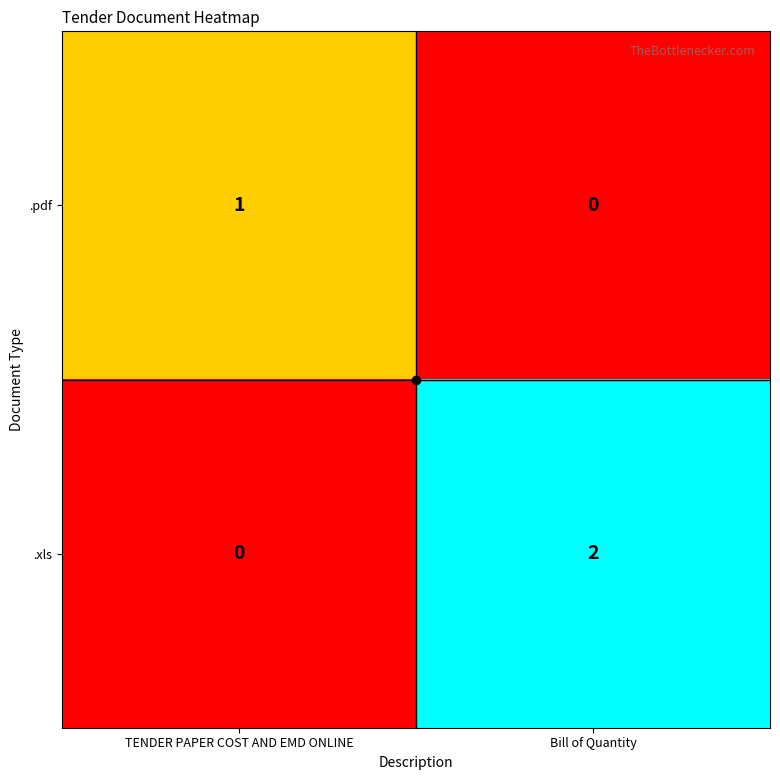

At which category is the sum across all series the highest?

Bill of Quantity